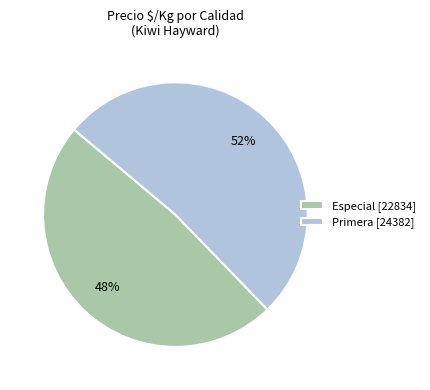

Do Especial [22834] and Primera [24382] together represent more than half of the pie?

Yes